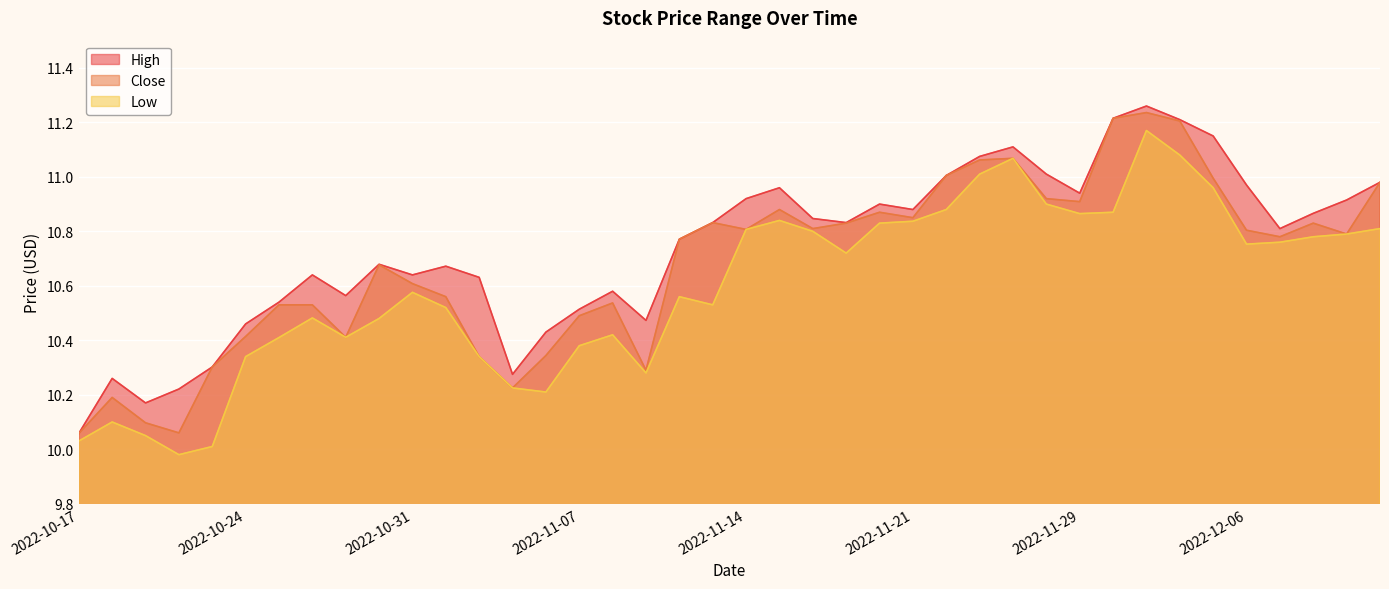

True or false: Low and Close intersect in this chart.

False